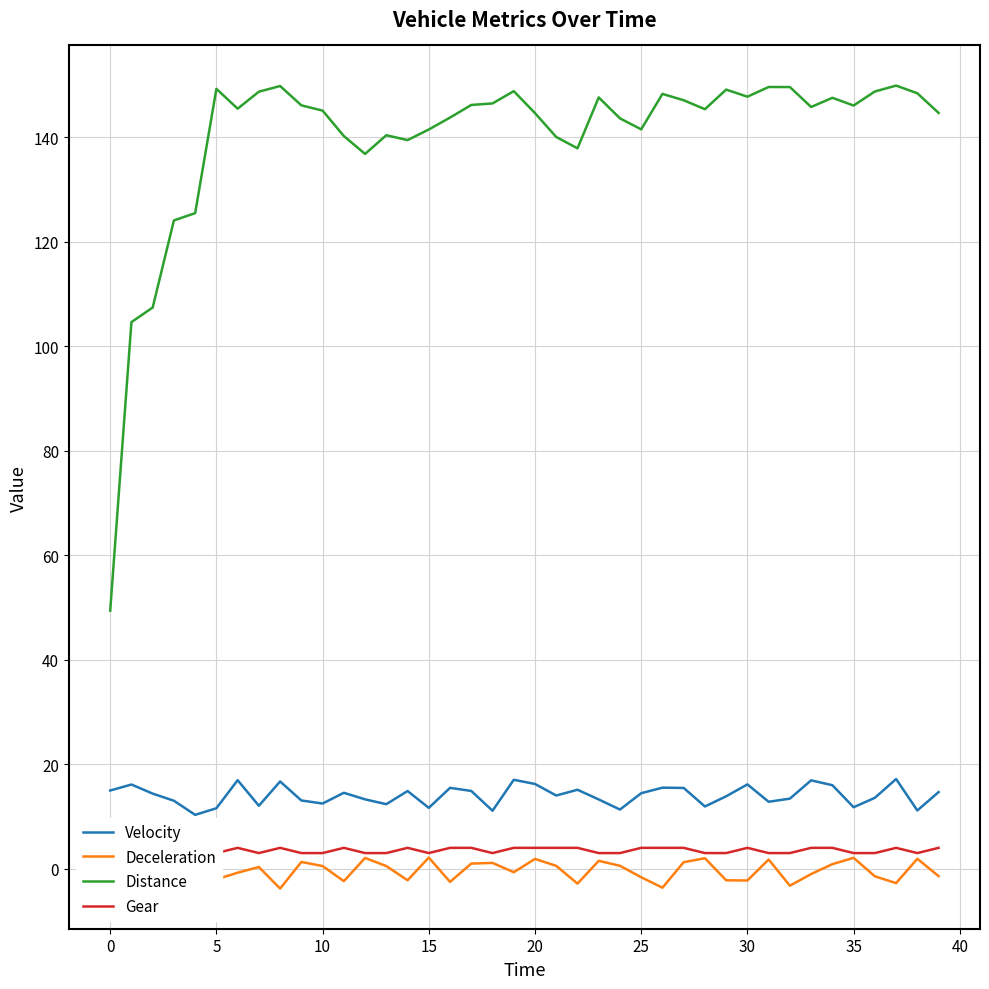

Is it true that Gear equals 2.3 at 27?

False